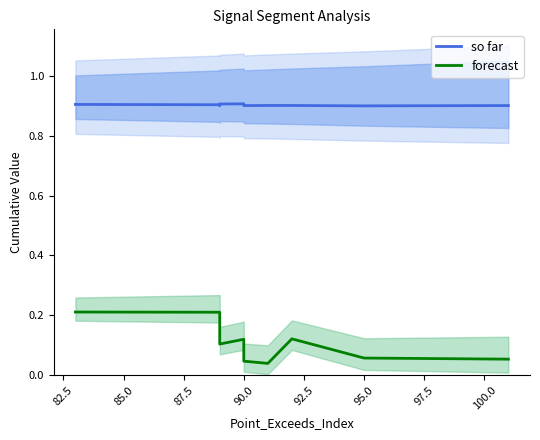

What is the lowest value of the so far series?

0.9